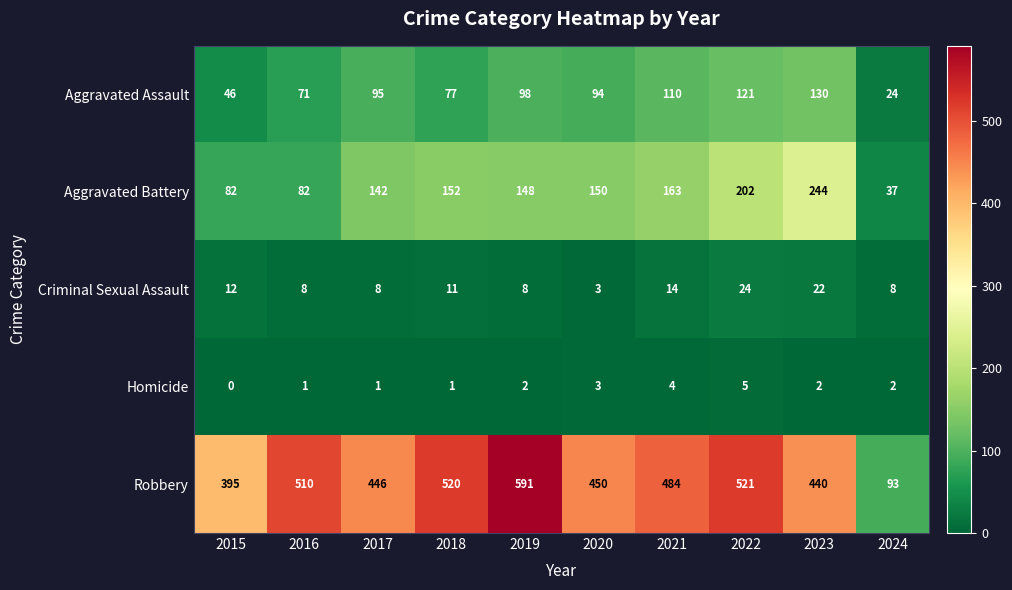

List the series in order of their peak value, lowest first.

Homicide, Criminal Sexual Assault, Aggravated Assault, Aggravated Battery, Robbery